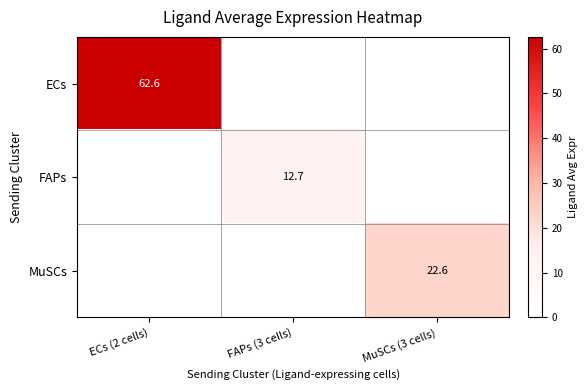

Is the value of FAPs at FAPs (3 cells) greater than the value of ECs at ECs (2 cells)?

No